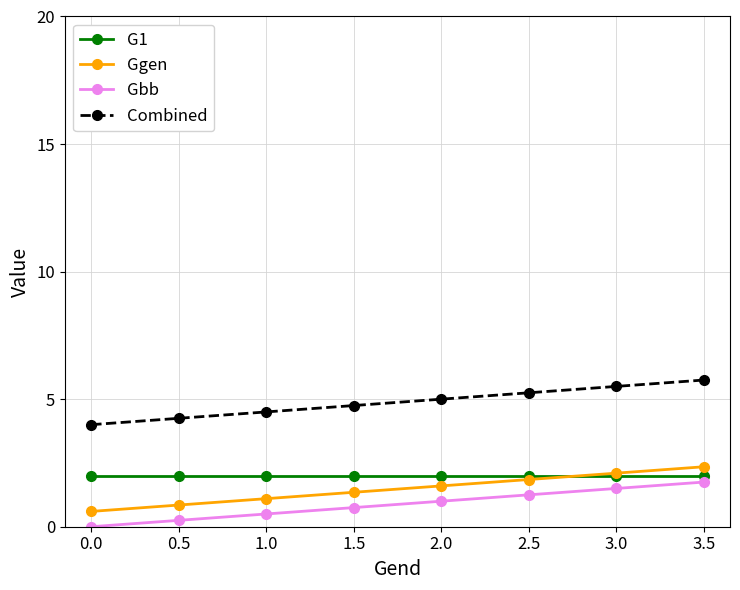

True or false: G1 has a value of 0.6 at 1.5.

False